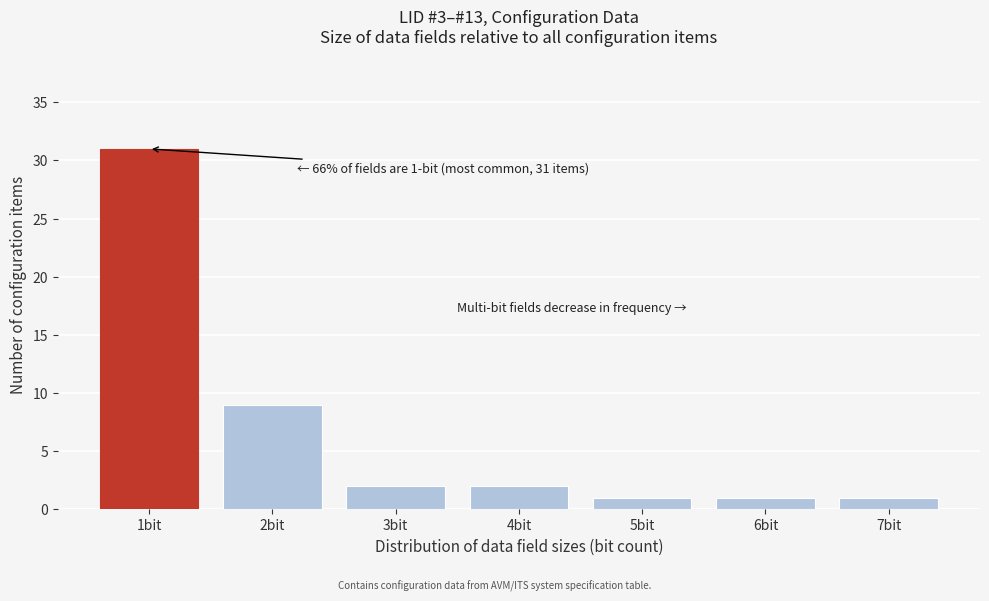

Reading left to right, what are all the values shown in this chart?

1bit=31	2bit=9	3bit=2	4bit=2	5bit=1	6bit=1	7bit=1